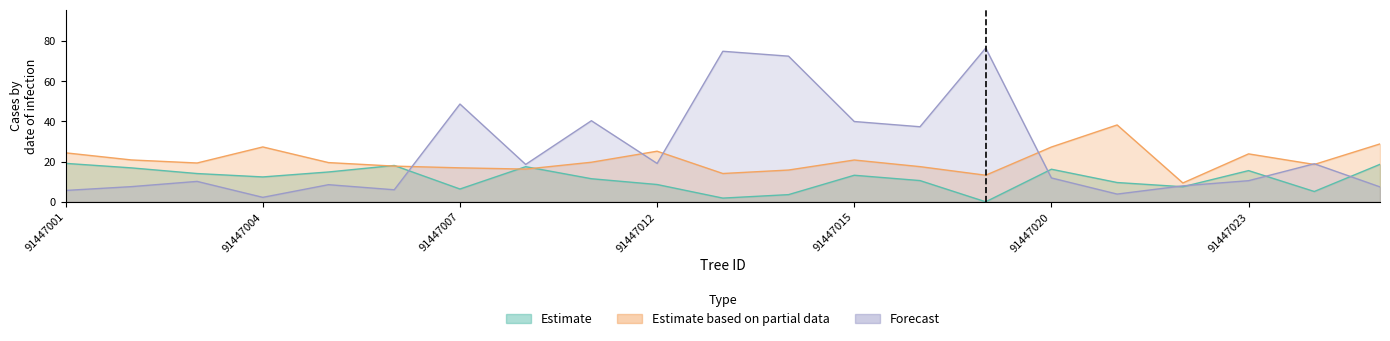

Which category has the lowest value in the esbeltez series?

91447022